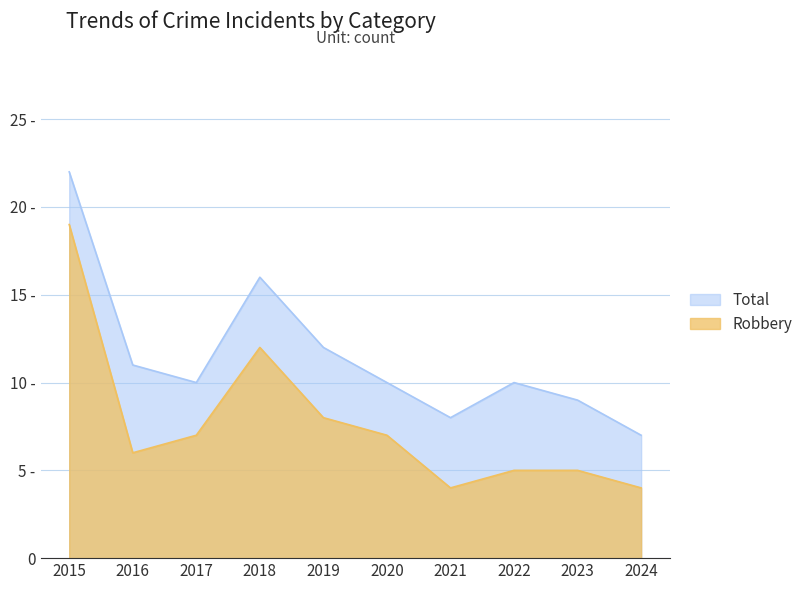

At which category does the chart reach its minimum across all series?

2021